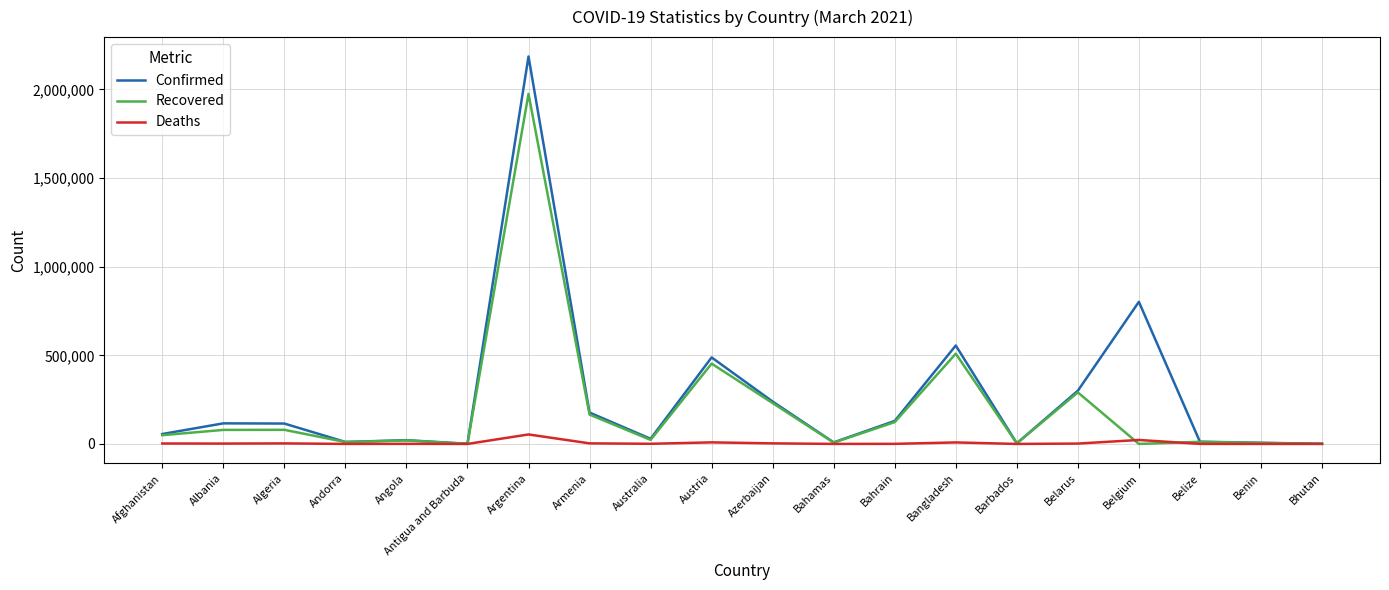

How many lines are shown in the chart?

3